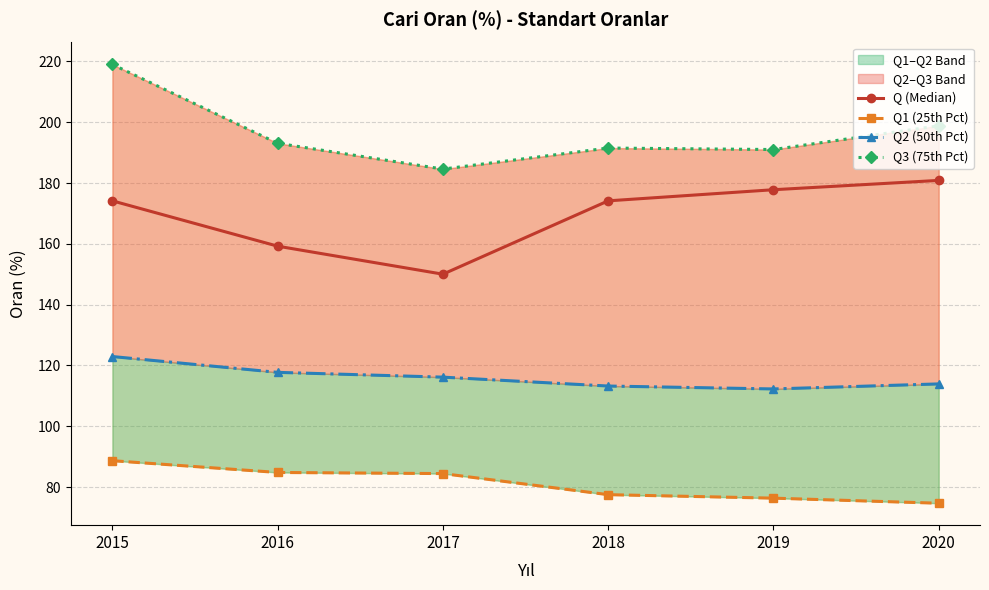

Between 2015 and 2019, which series saw the biggest shift?

Q3 (75th Pct)